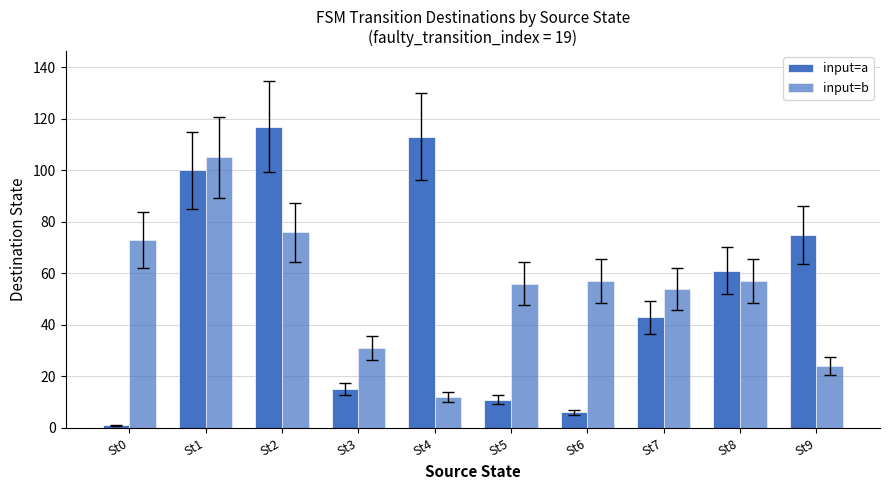

How many series are shown in this chart?

2